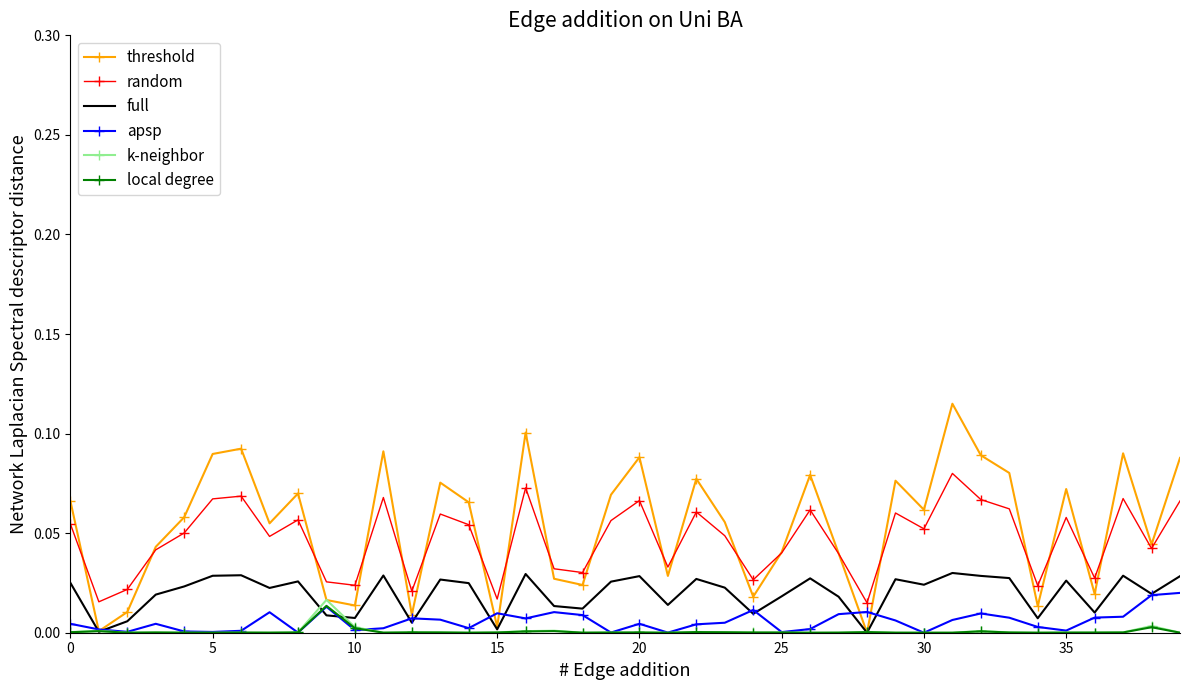

Which series has the widest spread of values?

threshold